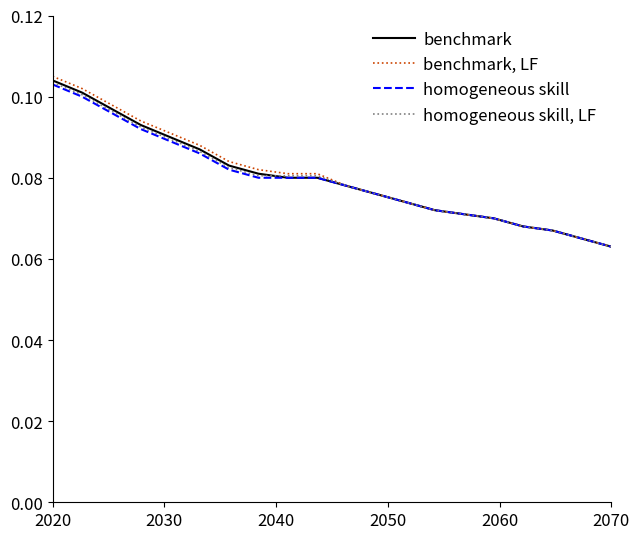

Rank the series by their average value, from lowest to highest.

homogeneous skill, homogeneous skill, LF, benchmark, benchmark, LF